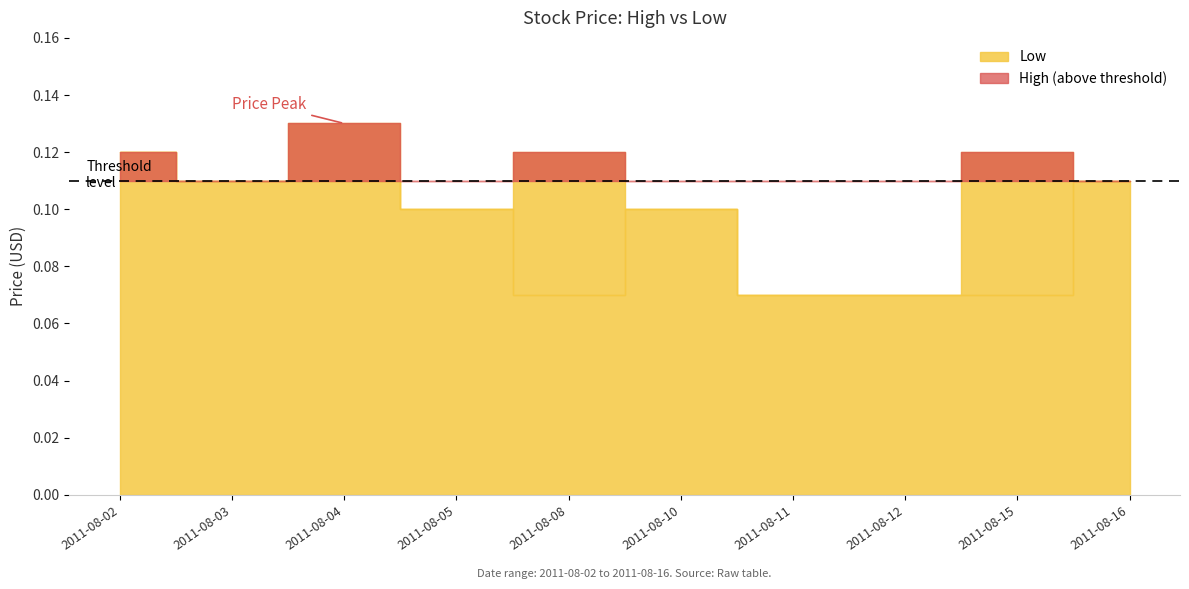

At which category is the sum across all series the highest?

2011-08-02